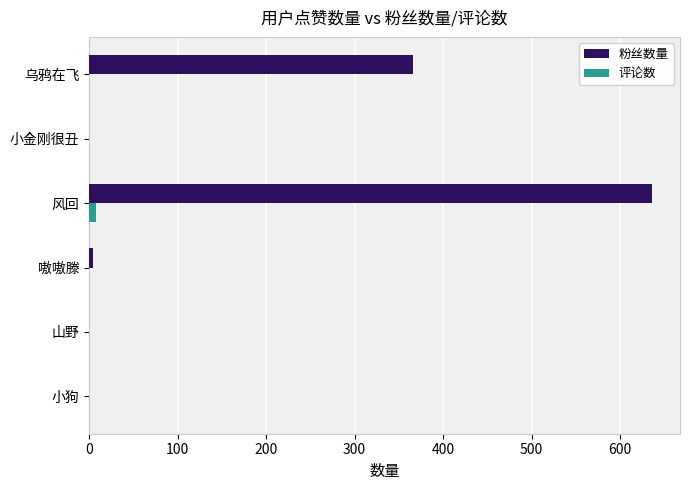

Is it true that 粉丝数量 equals 0 at 小金刚很丑?

True